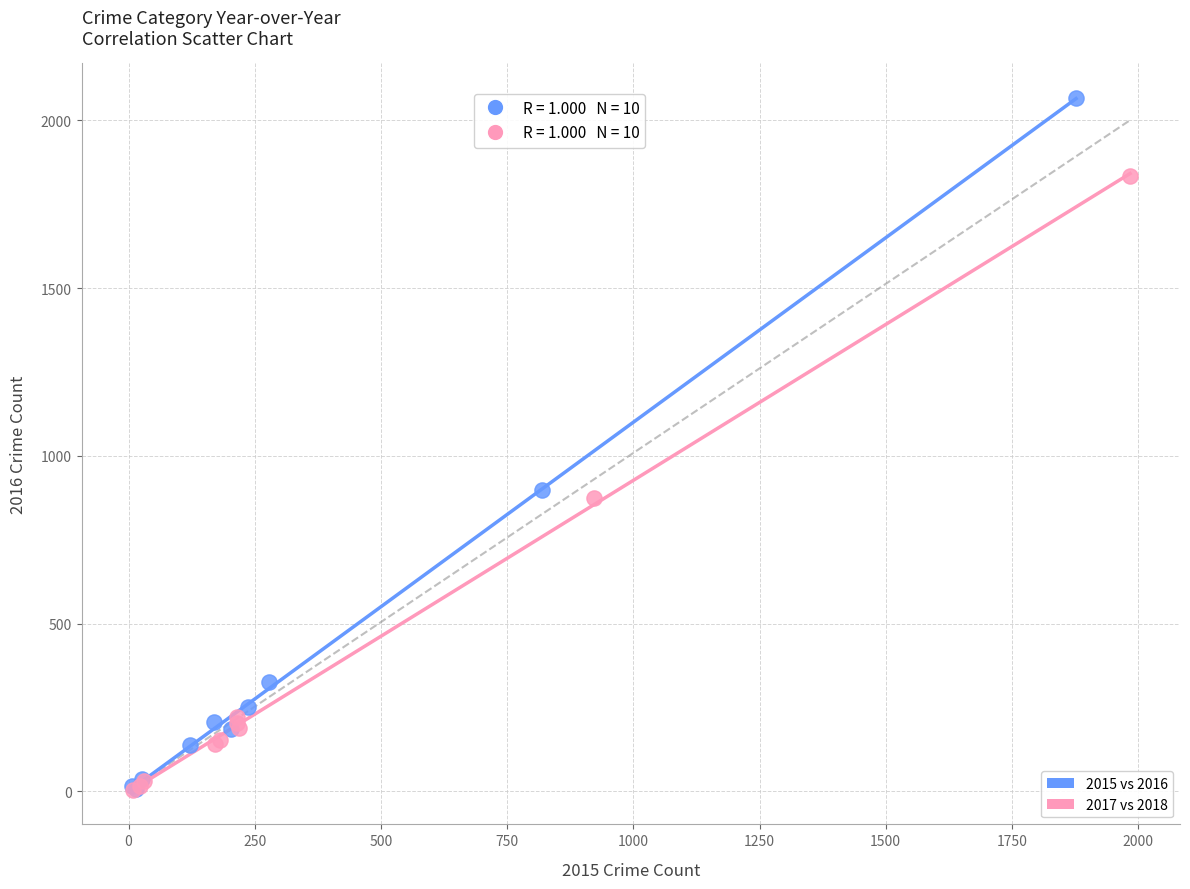

Which series has the widest spread of Y values?

2015 vs 2016